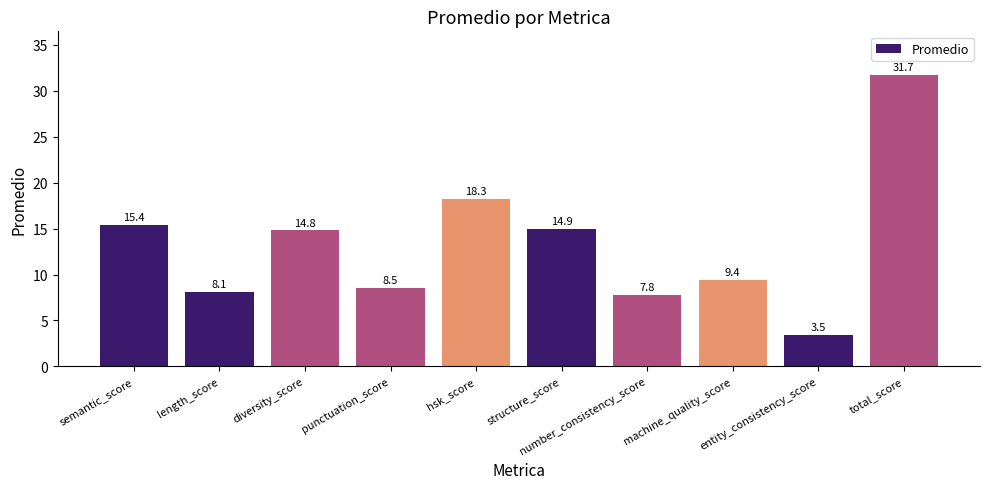

At which label is the value closest to 17?

hsk_score